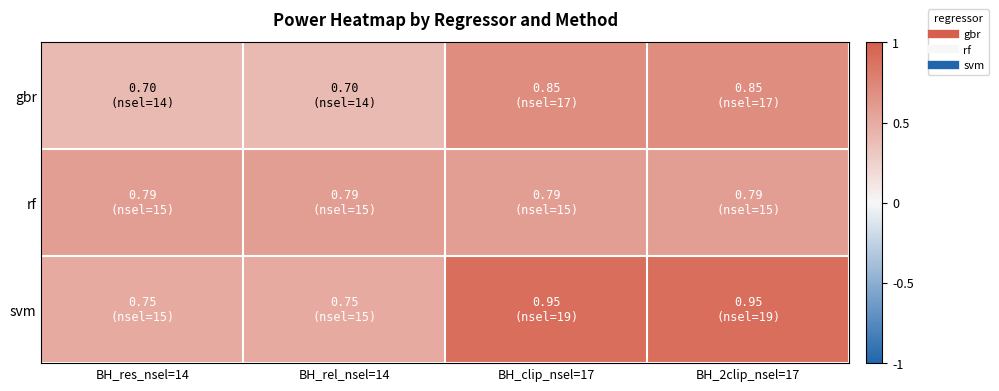

Between BH_rel_nsel=14 and BH_clip_nsel=17, which series saw the biggest shift?

svm